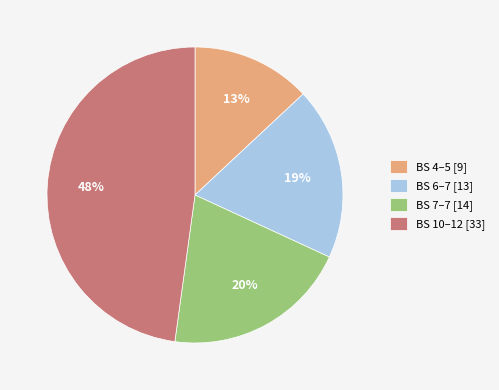

To the nearest percent, what is the combined percentage of BS 10–12 [33] and BS 7–7 [14]?

68%